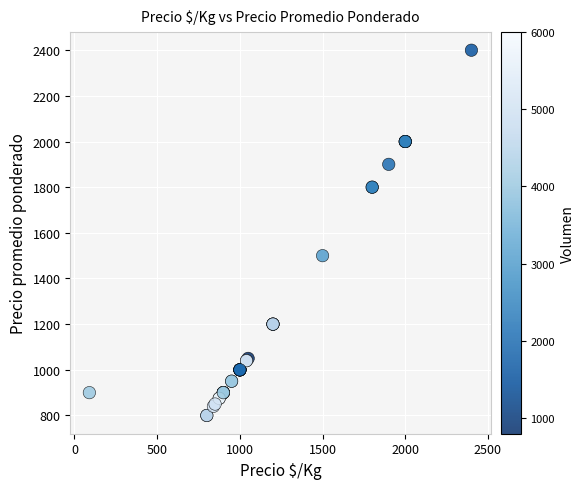

What Y value in the scatter plot is closest to 1600?

1500